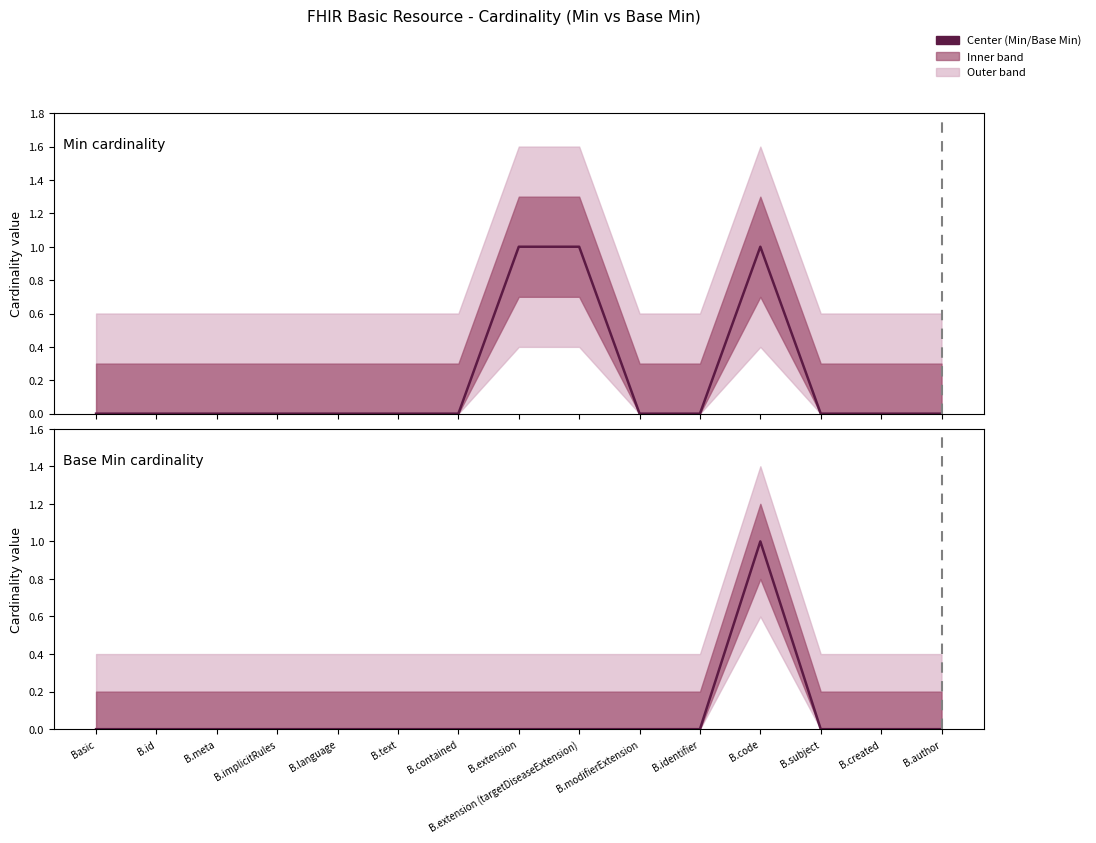

True or false: Min cardinality and Base Min cardinality cross at least once.

False